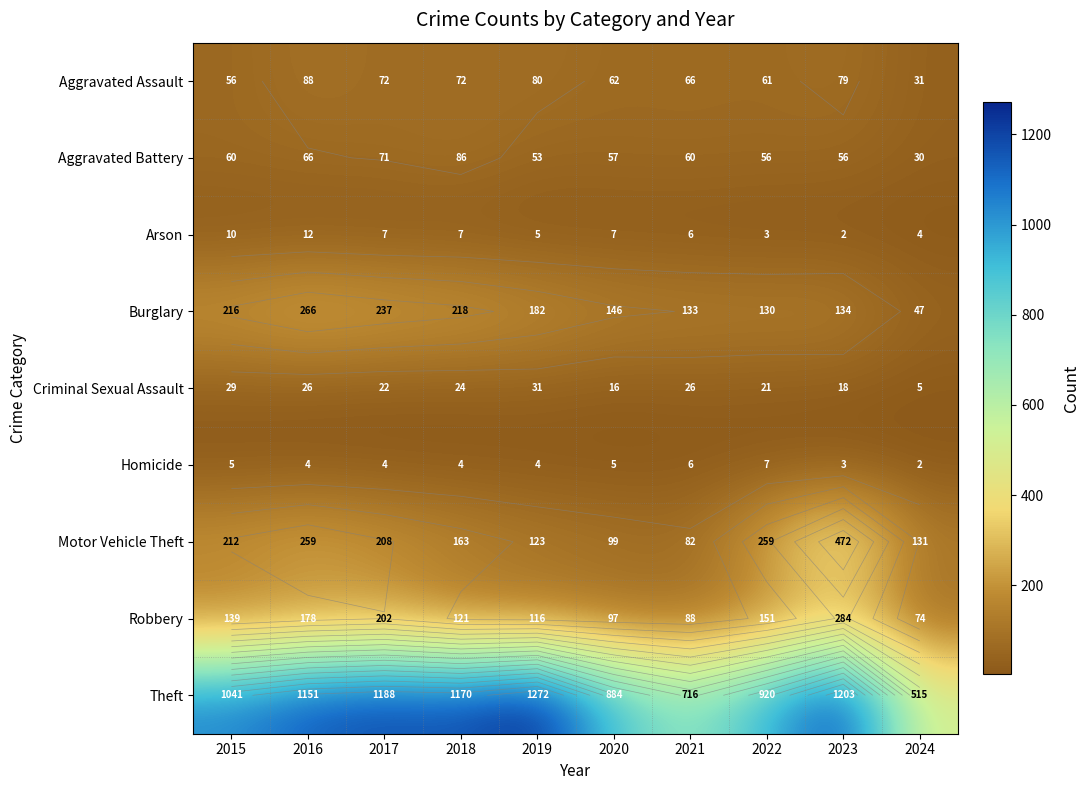

What is the sum of the Theft values at 2021 and 2020?

1600